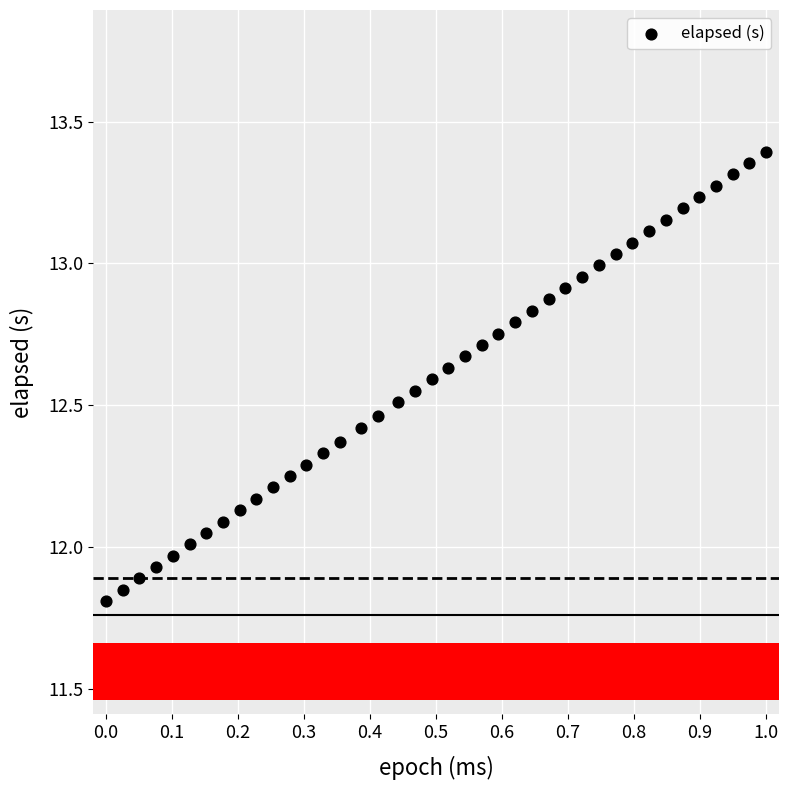

What is the range of X values (max minus min)?

1.0